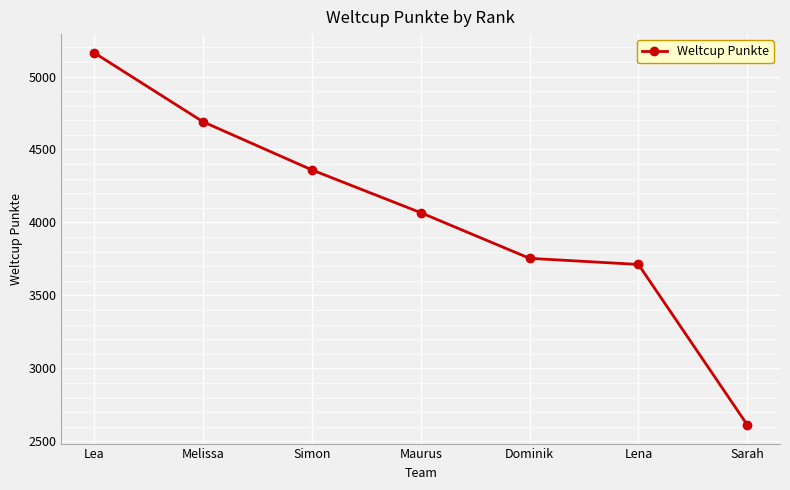

Which label corresponds to the smallest value in the chart?

Sarah